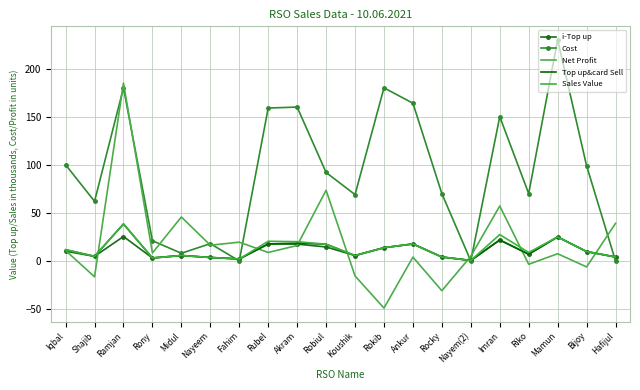

Which has a higher value, Akram or Ramjan?

Ramjan